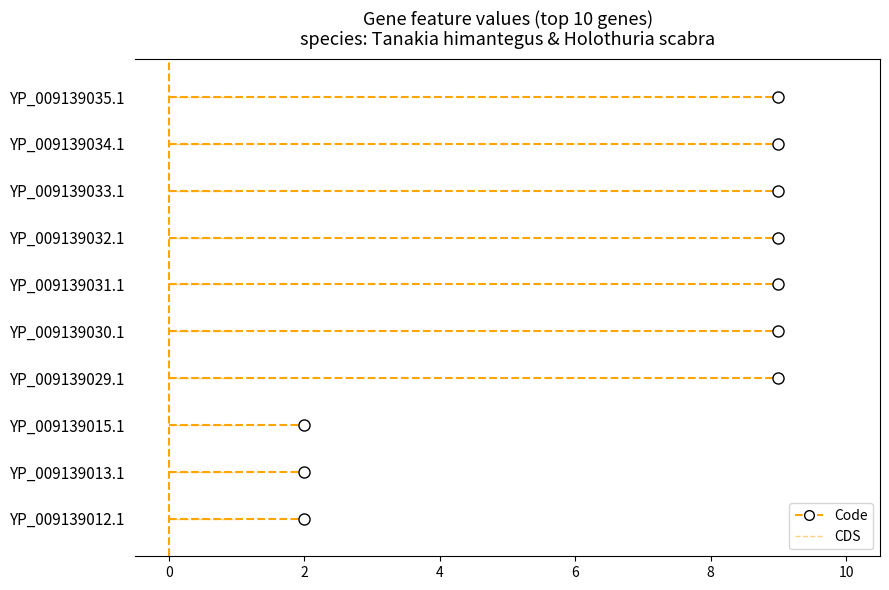

Reading right to left, list all the values displayed in this chart.

Code: YP_009139035.1=9	YP_009139034.1=9	YP_009139033.1=9	YP_009139032.1=9	YP_009139031.1=9	YP_009139030.1=9	YP_009139029.1=9	YP_009139015.1=2	YP_009139013.1=2	YP_009139012.1=2
CDS: YP_009139035.1=1	YP_009139034.1=1	YP_009139033.1=1	YP_009139032.1=1	YP_009139031.1=1	YP_009139030.1=1	YP_009139029.1=1	YP_009139015.1=1	YP_009139013.1=1	YP_009139012.1=1